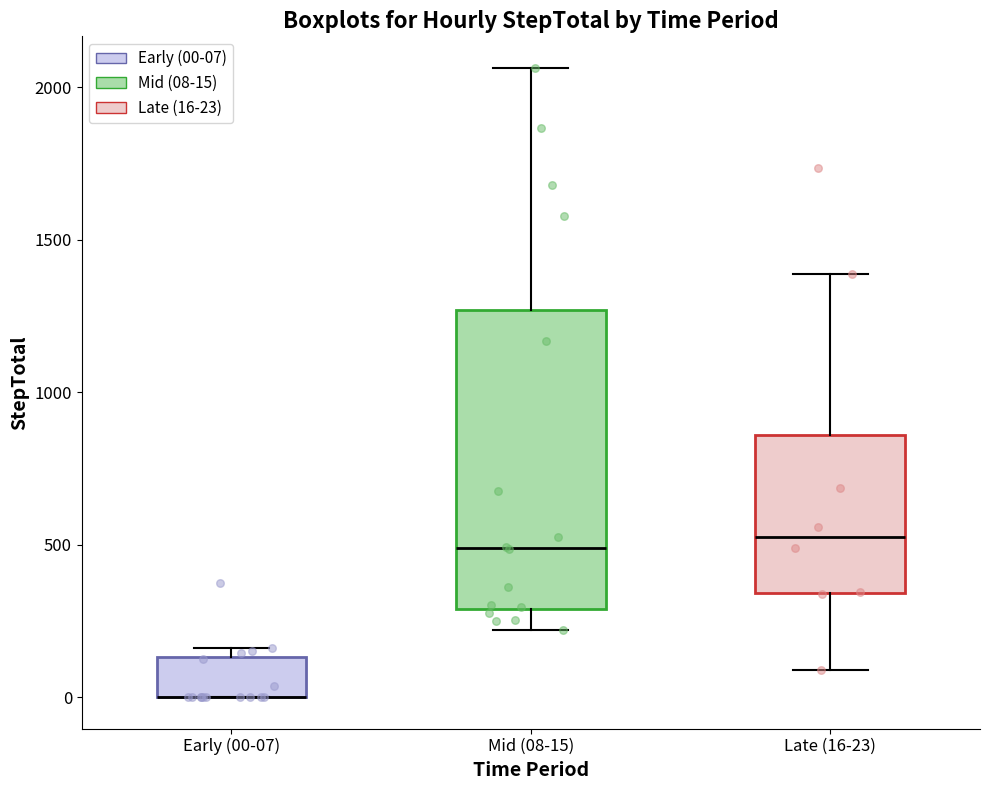

Reading left to right, transcribe this box plot: for each box, give where its median line is, the range the box spans, and where its two whiskers end, as read against the y-axis. The values are not printed on the chart, so give them approximately, as read against the axis.

Early (00-07): median 0 (drawn on the box's lower edge), box 0 to 150, whiskers 0 to 150 (just above the box's upper edge)
Mid (08-15): median 500, box 300 to 1250, whiskers 200 to 2050
Late (16-23): median 500, box 350 to 850, whiskers 100 to 1400